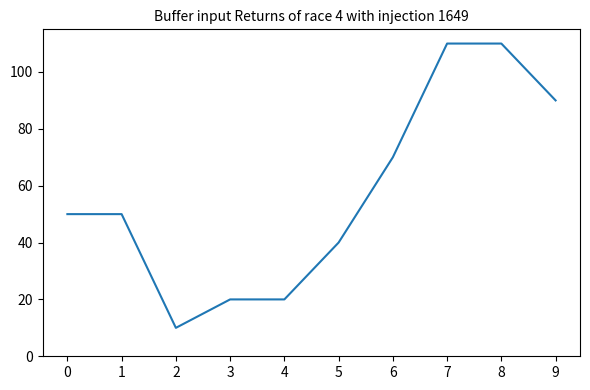

Reading left to right, what are all the values shown in this chart?

50	50	10	20	20	40	70	110	110	90